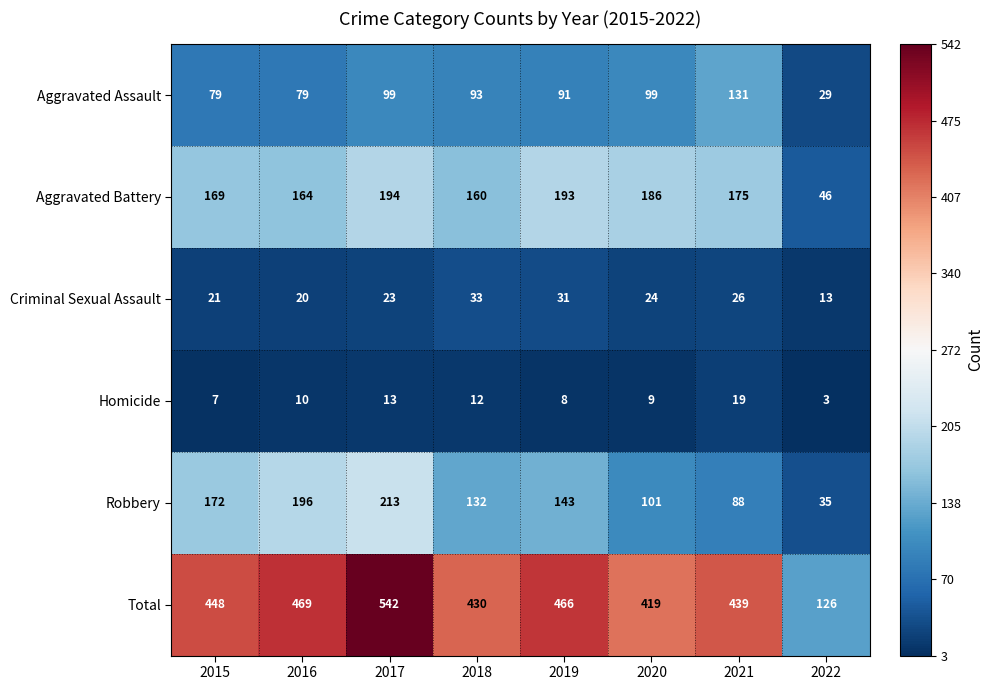

True or false: Total has a value of 466 at 2019.

True